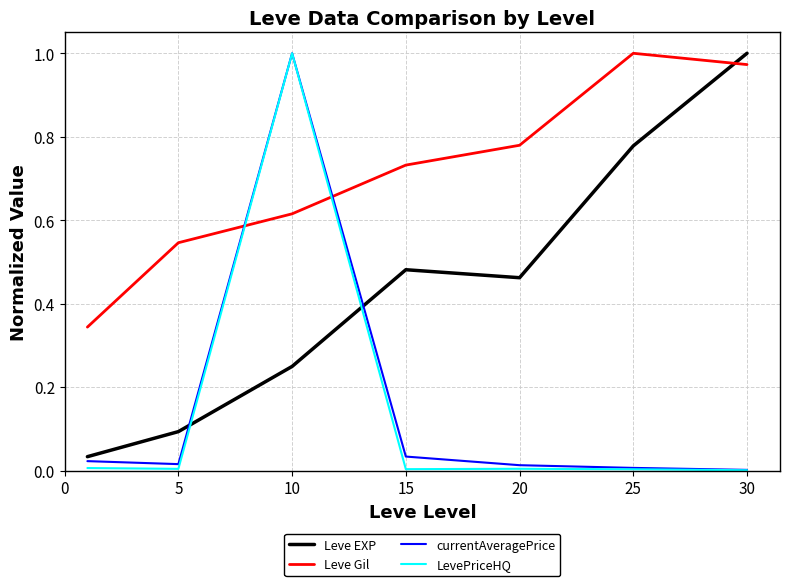

True or false: currentAveragePrice and Leve Gil intersect in this chart.

True